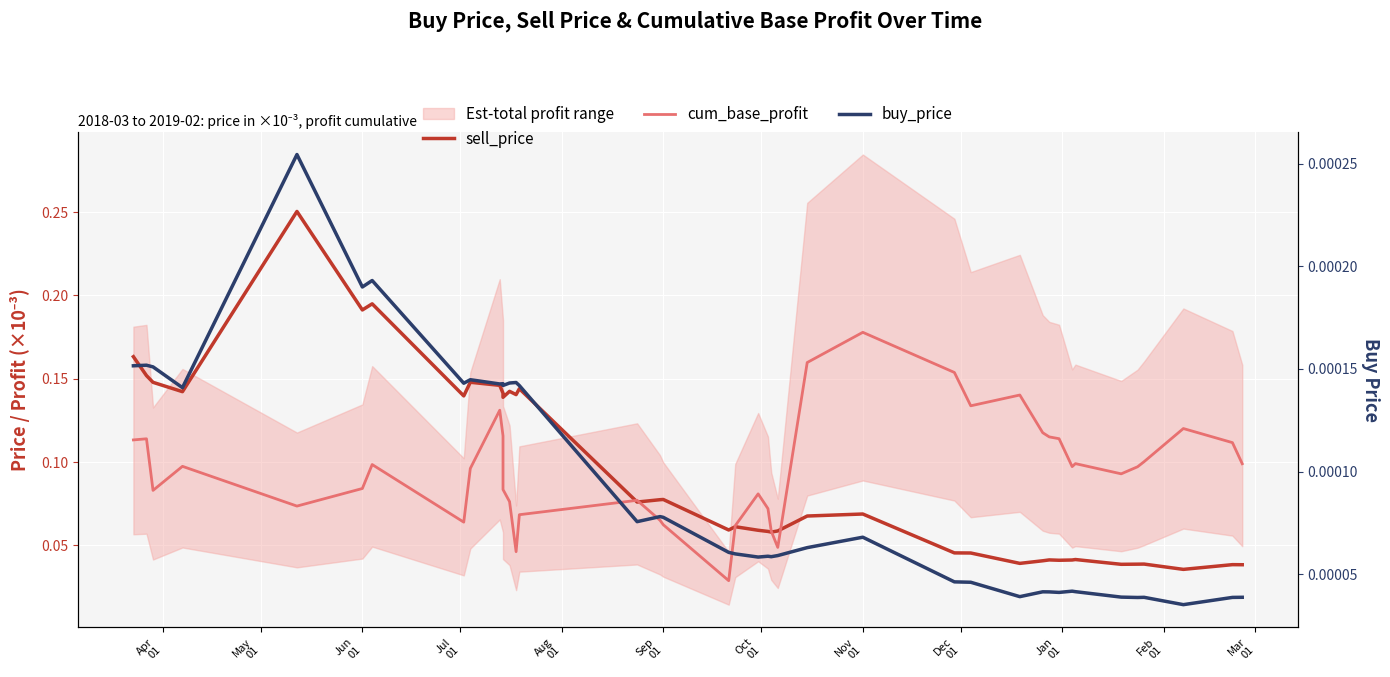

Which series has the widest spread of values?

sell_price